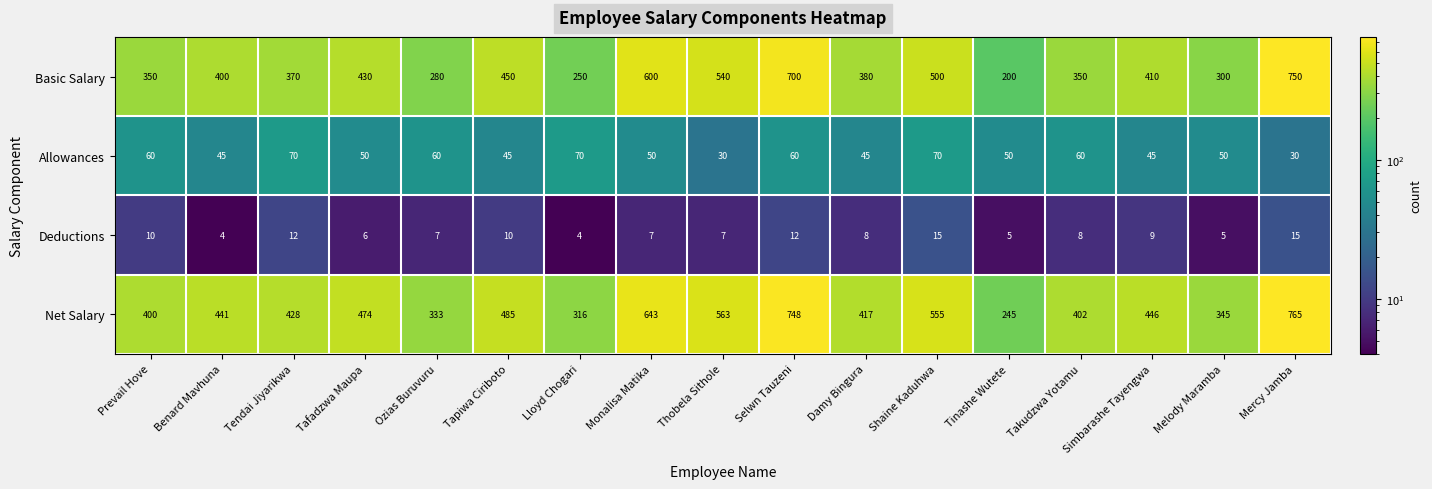

What is the difference between the highest and lowest values at Simbarashe Tayengwa?

437